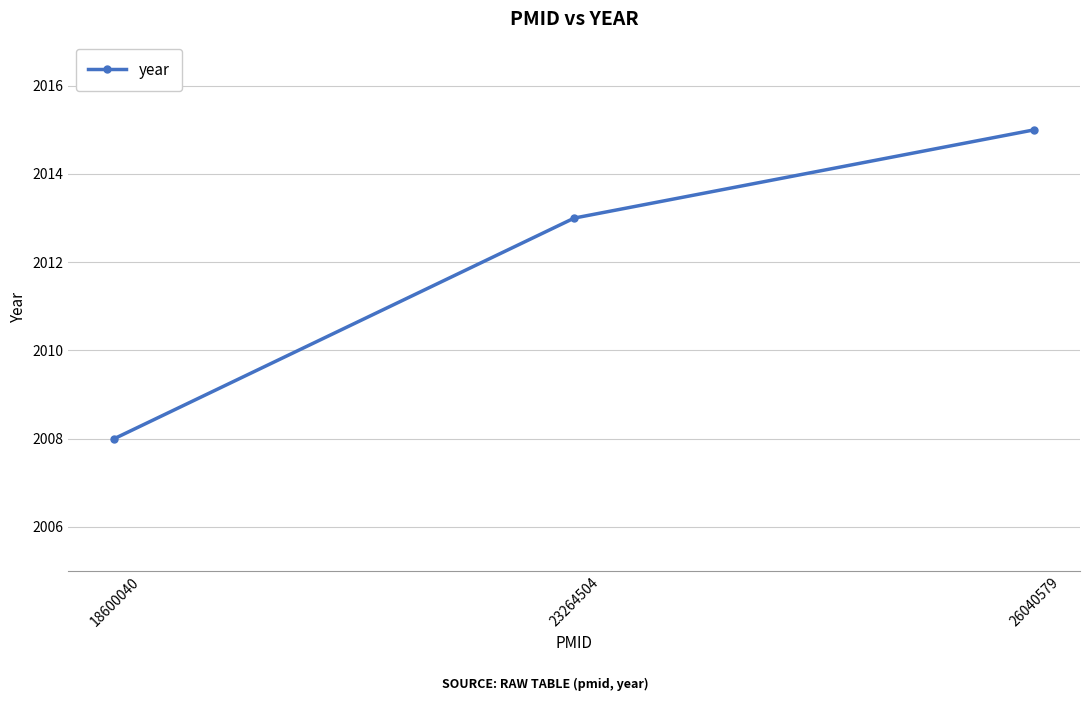

What is the smallest value displayed?

2008